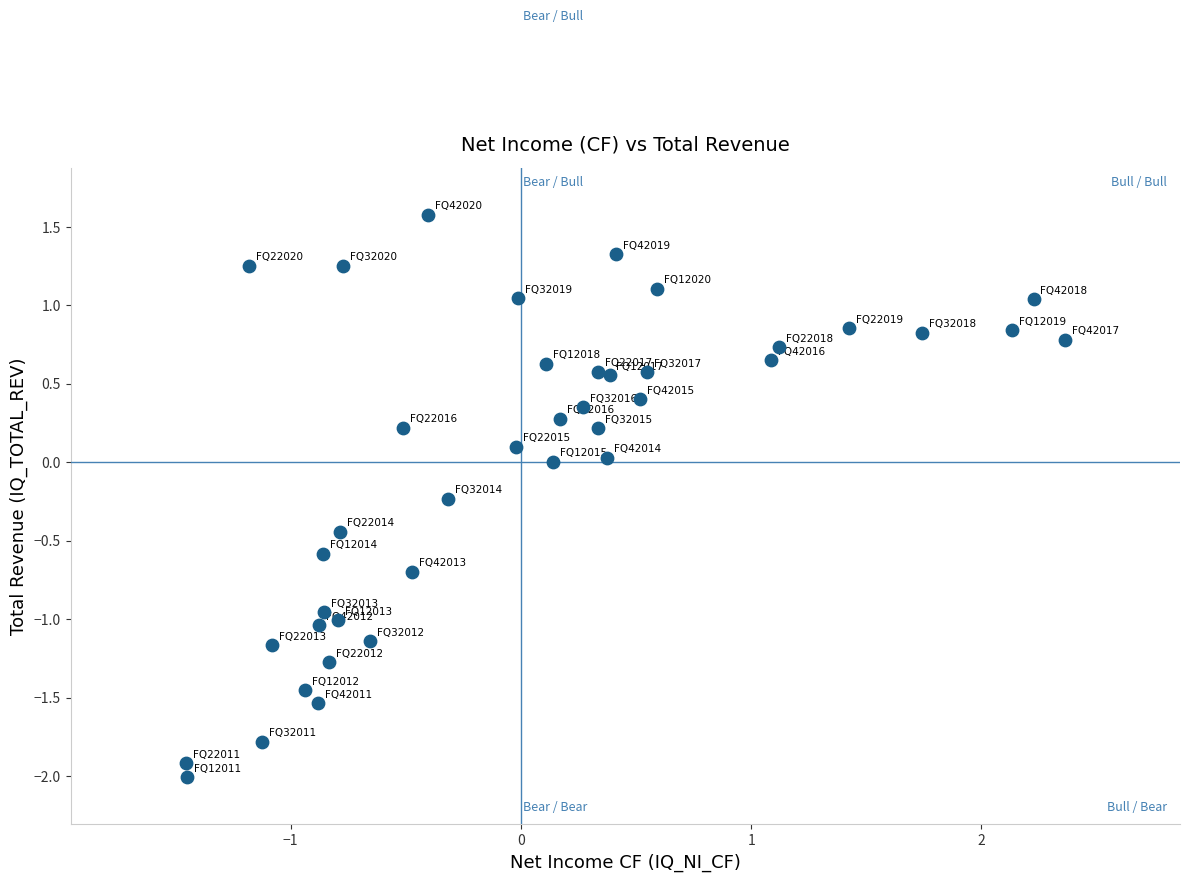

What is the range of Y values (max minus min)?

3.6